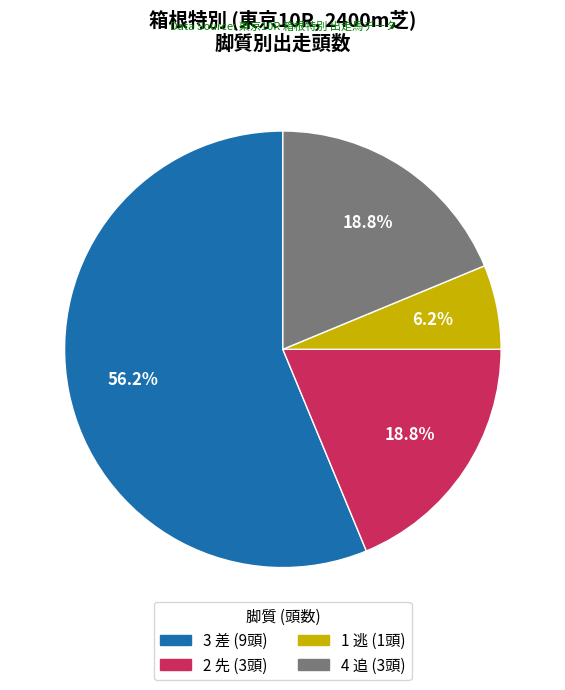

To the nearest percent, what is the average slice percentage?

25%